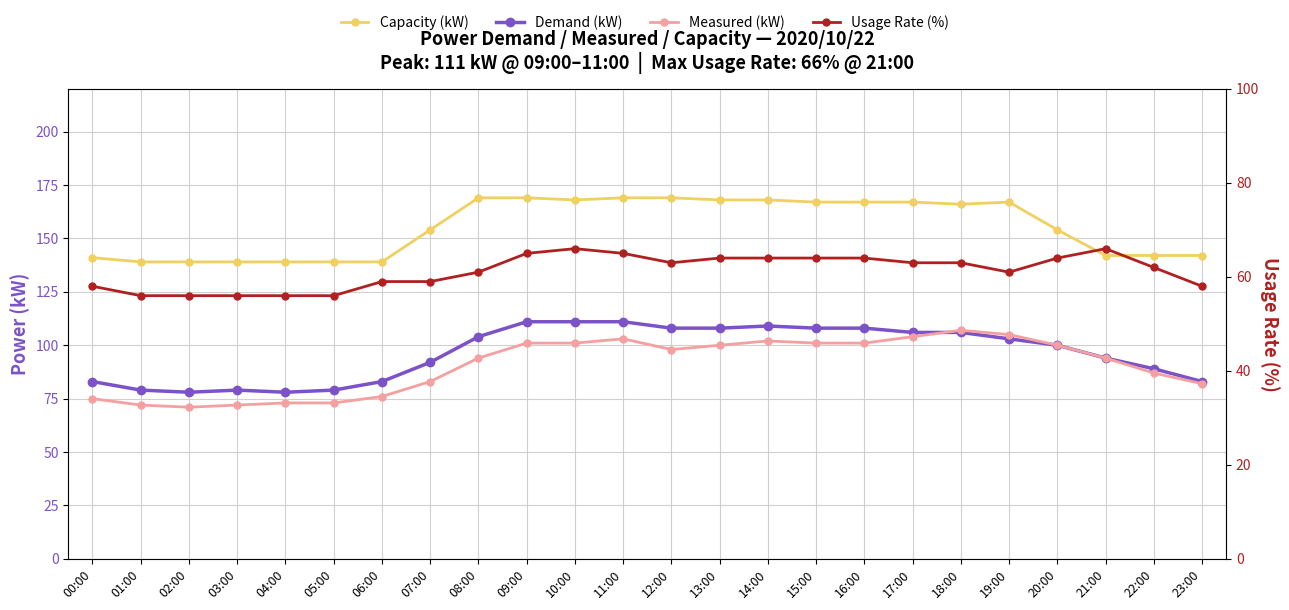

What is the sum of all Usage Rate (%) values?

1469